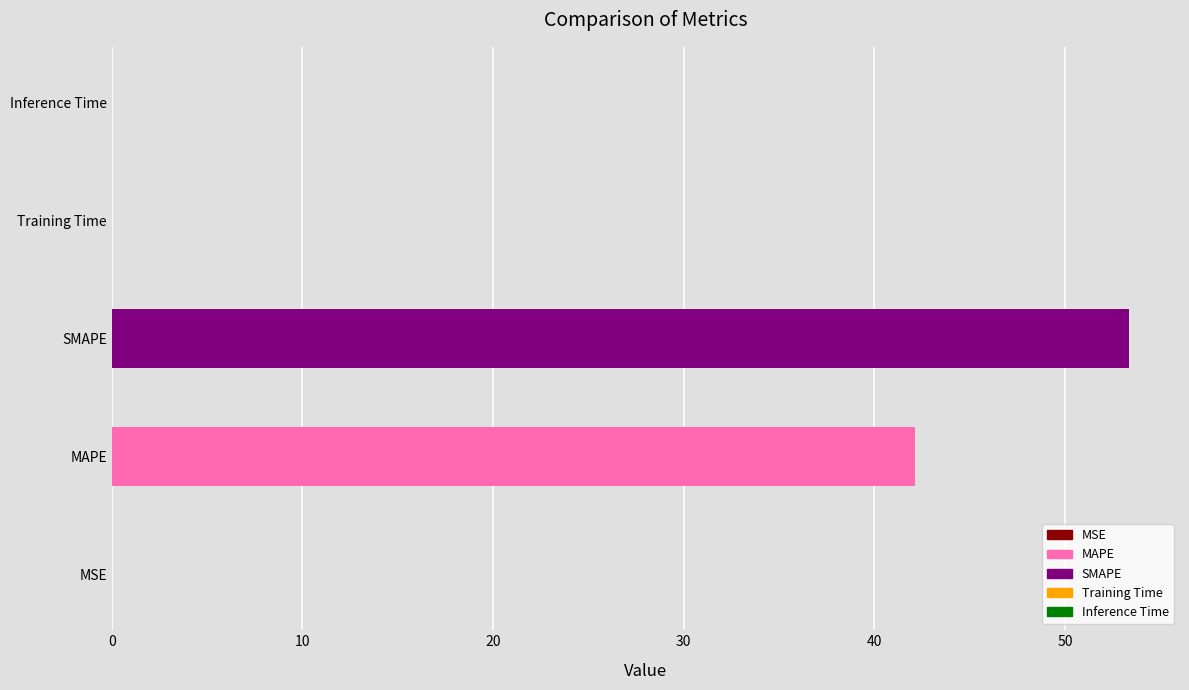

What is the sum of all values?

95.5